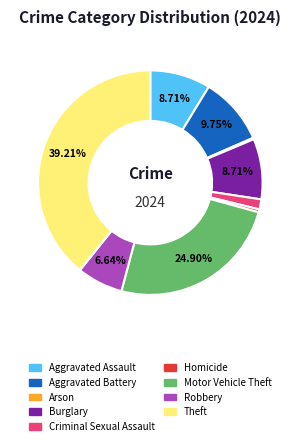

The Robbery slice represents 7% of the pie. True or false?

True